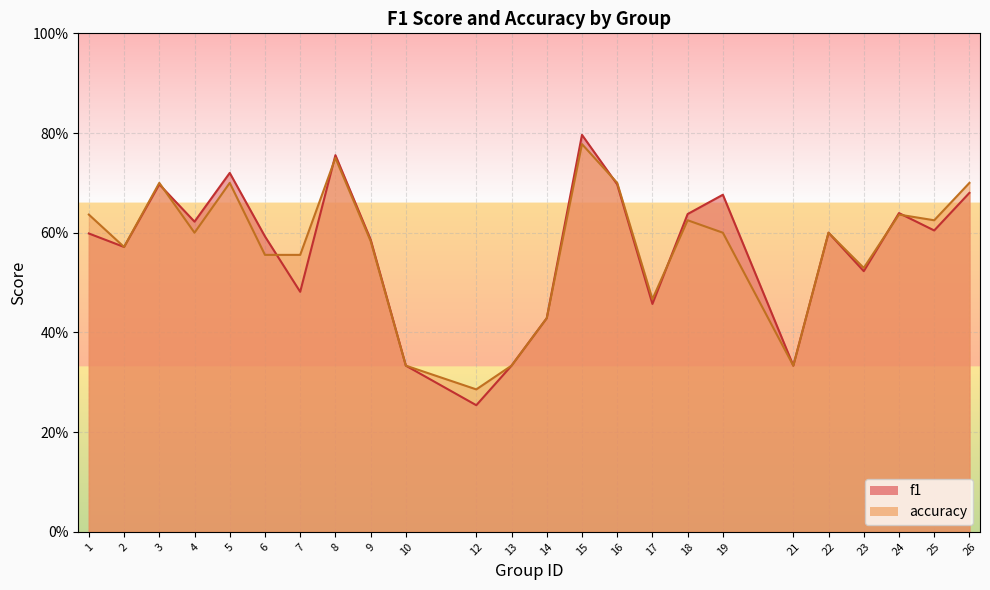

What is the difference between the maximum and minimum values in the accuracy series?

0.5